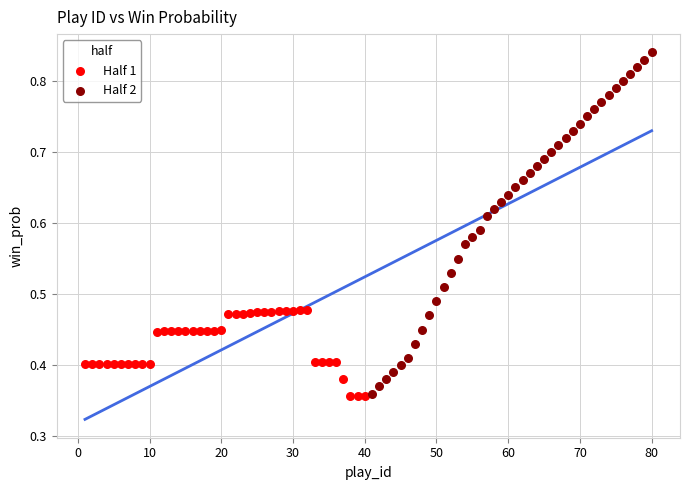

Which series reaches the maximum Y coordinate?

Half 2